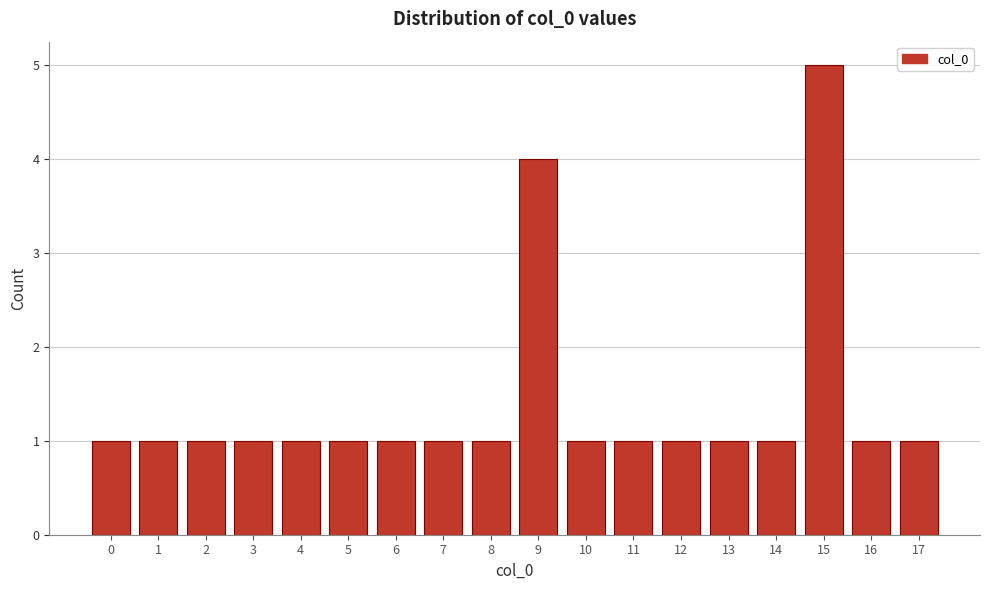

Reading left to right, transcribe this chart: for each bar, give the range it covers on the x-axis and its height. The values are not printed on the chart, so give them approximately, as read against the axis.

-0.5 to 0.5: 1
0.5 to 1.5: 1
1.5 to 2.5: 1
2.5 to 3.5: 1
3.5 to 4.5: 1
4.5 to 5.5: 1
5.5 to 6.5: 1
6.5 to 7.5: 1
7.5 to 8.5: 1
8.5 to 9.5: 4
9.5 to 10.5: 1
10.5 to 11.5: 1
11.5 to 12.5: 1
12.5 to 13.5: 1
13.5 to 14.5: 1
14.5 to 15.5: 5
15.5 to 16.5: 1
16.5 to 17.5: 1